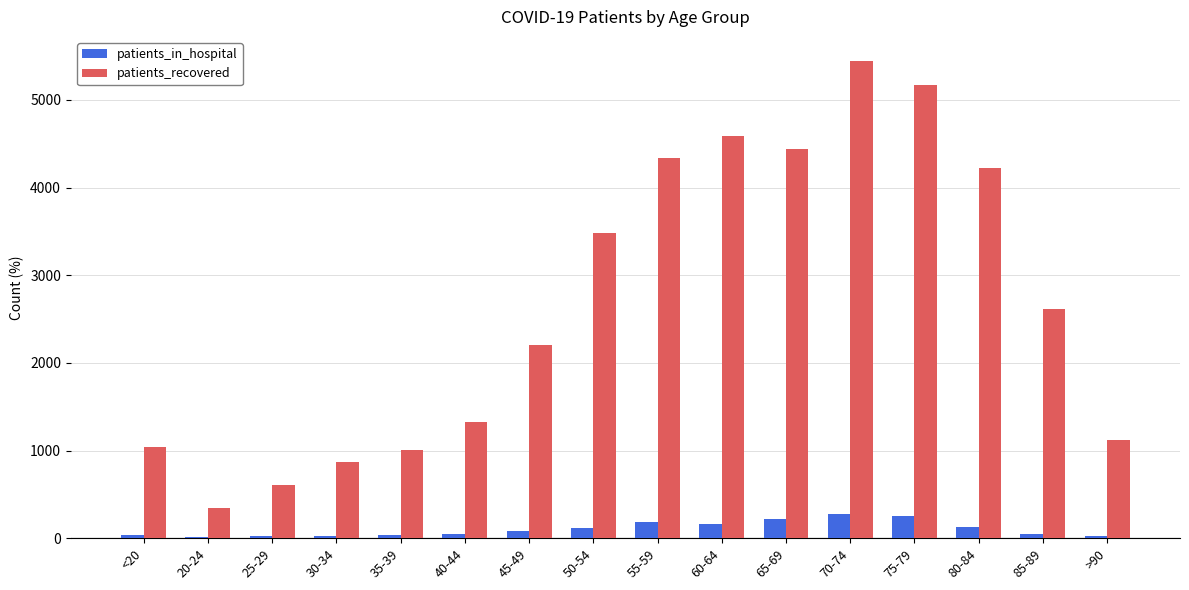

Between 35-39 and 55-59, which series saw the biggest shift?

patients_recovered